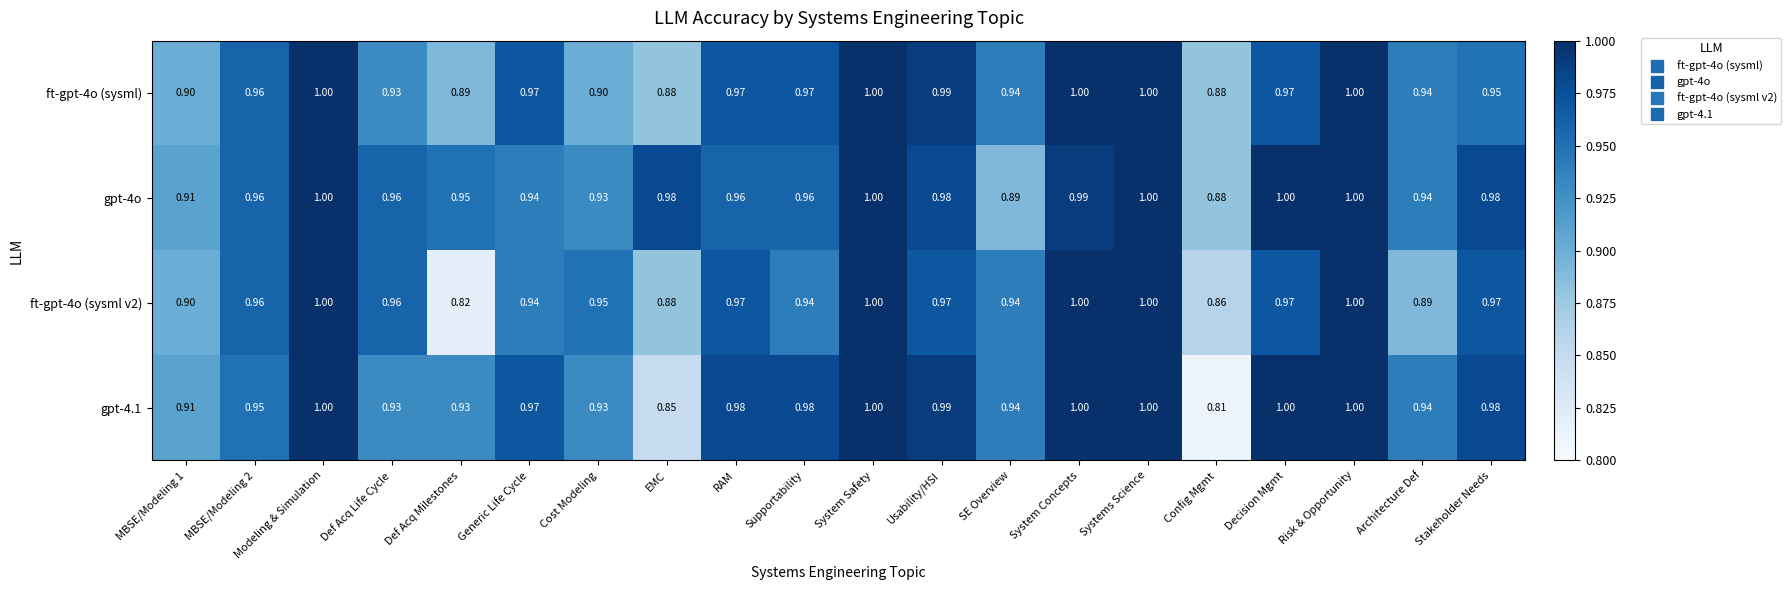

At which label is gpt-4.1 closest to 0?

Config Mgmt